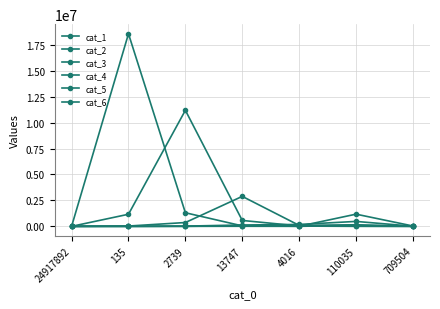

Reading left to right, extract all data points from this chart.

cat_1: 0	18560556	1310812	44810	27036	127	54
cat_2: 0	1166387	11186547	568672	36694	20099	1126
cat_3: 0	30457	368819	2888815	93520	150803	3694
cat_4: 0	2294	22610	130861	183694	475876	13333
cat_5: 0	48	4427	61138	8040	1174934	33877
cat_6: 0	25	1191	8192	1668	103492	11604